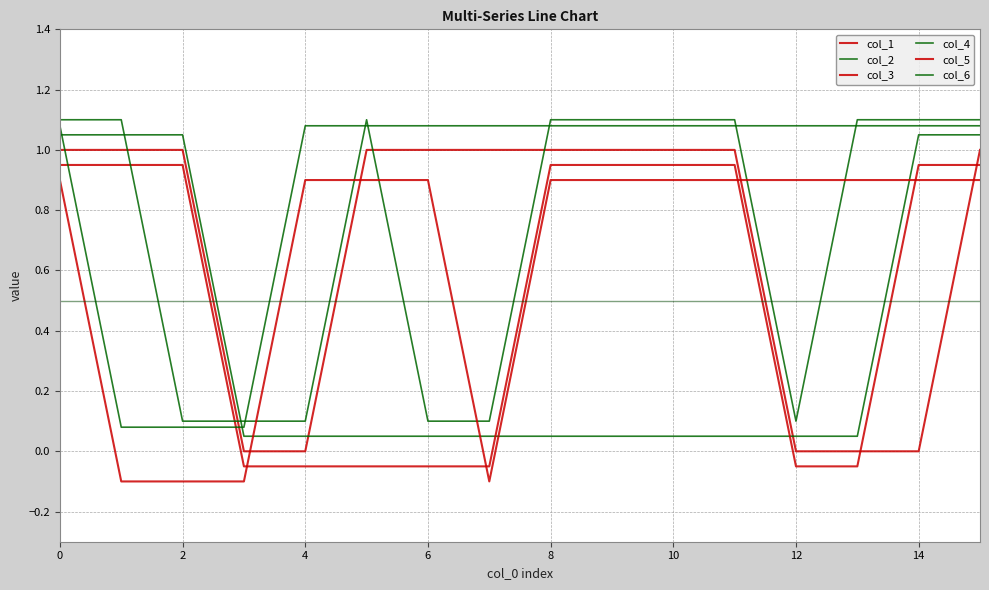

Is this an area chart (filled region under the line)?

No